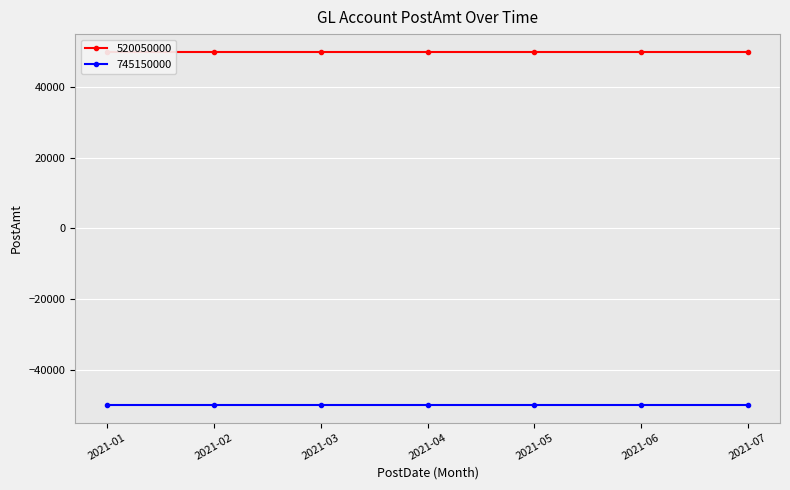

Reading left to right, transcribe all the data shown in this chart.

520050000: 2021-01=50000	2021-02=50000	2021-03=50000	2021-04=50000	2021-05=50000	2021-06=50000	2021-07=50000
745150000: 2021-01=-50000	2021-02=-50000	2021-03=-50000	2021-04=-50000	2021-05=-50000	2021-06=-50000	2021-07=-50000